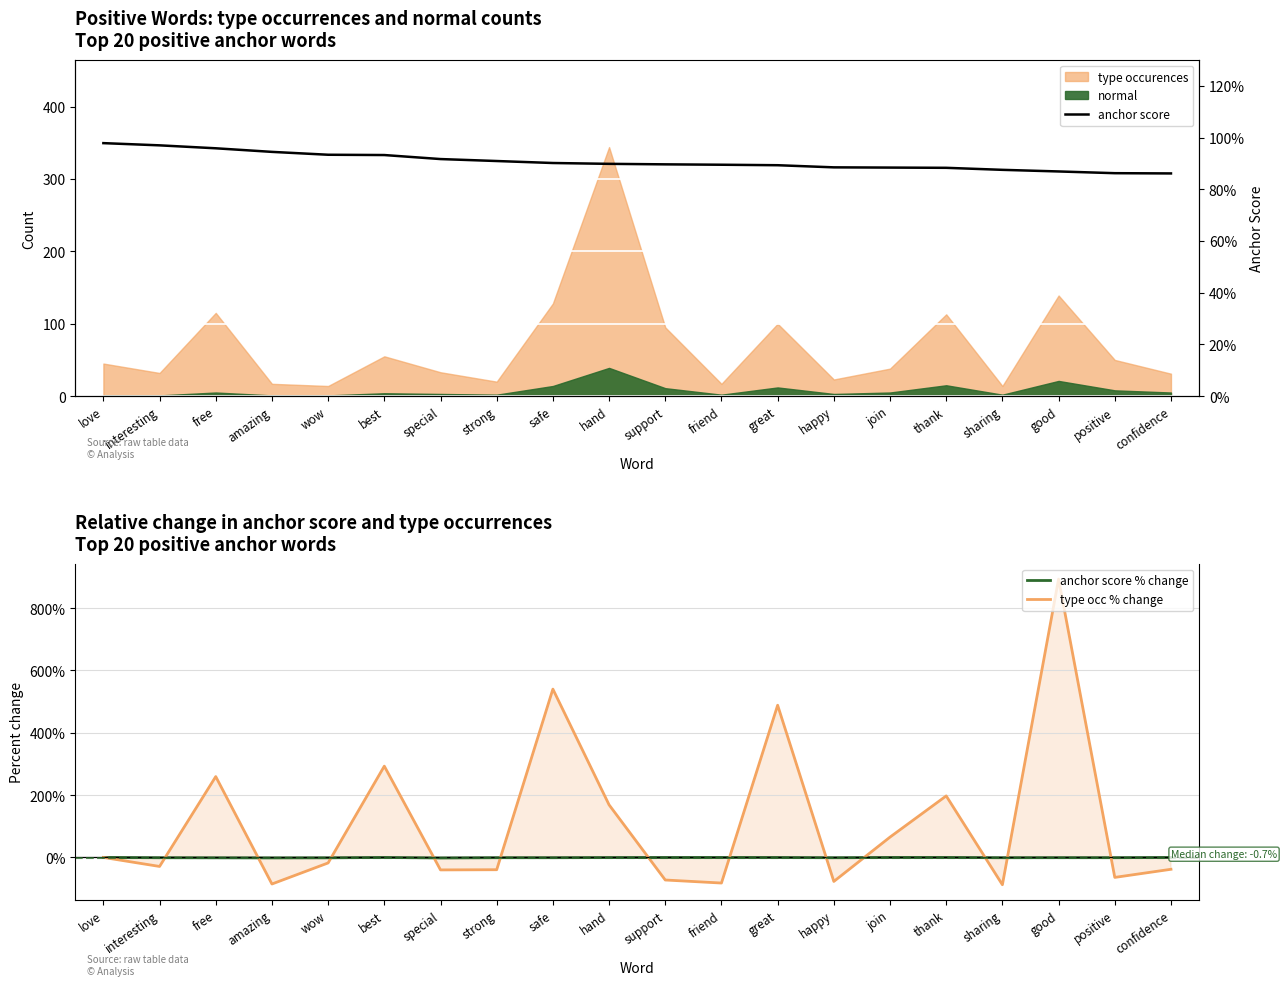

Rank the categories by type occ % change value from highest to lowest.

good, safe, great, best, free, thank, hand, join, love, wow, interesting, confidence, strong, special, positive, support, happy, friend, amazing, sharing